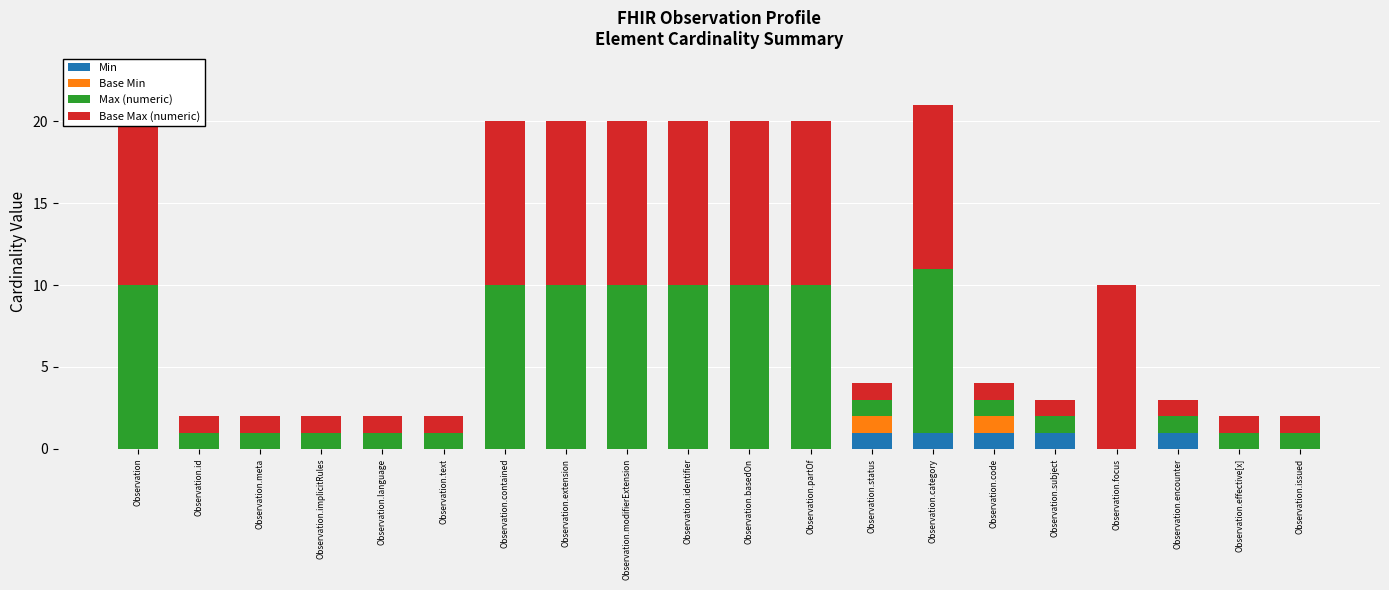

Count the number of categories in the chart.

20